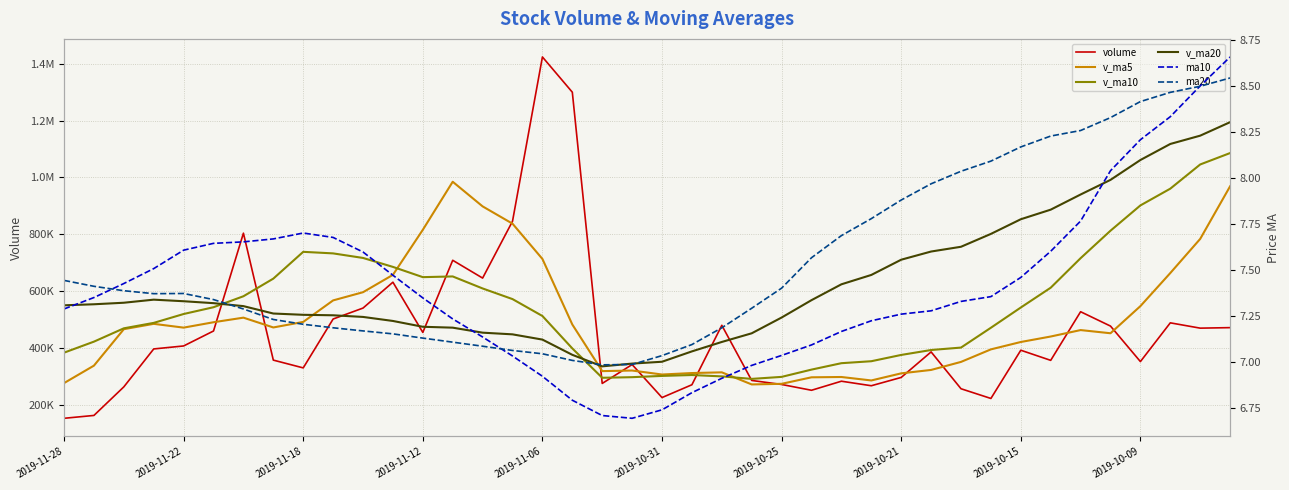

True or false: v_ma20 and ma20 cross at least once.

False